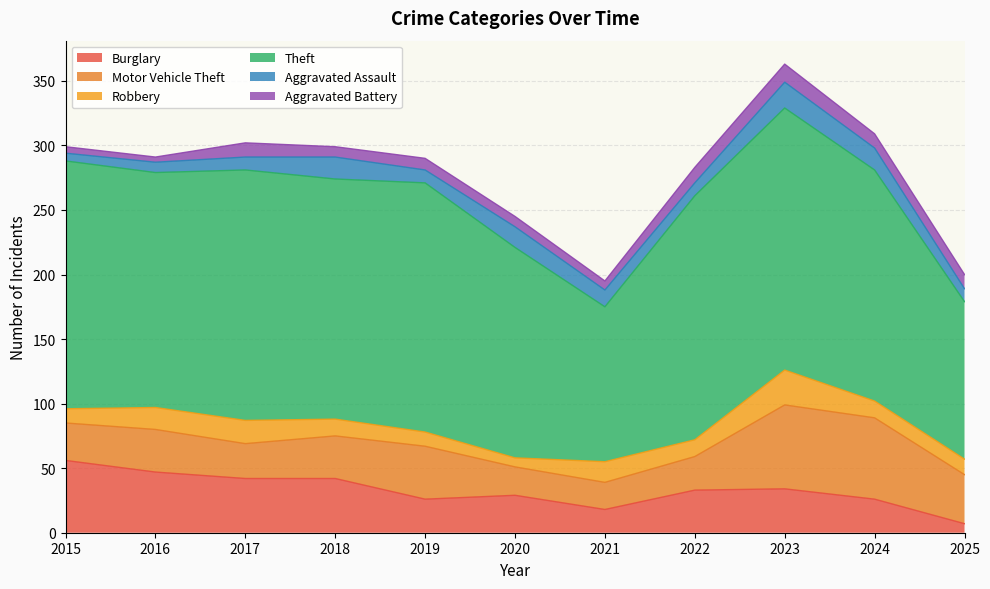

How many interior local valleys does the Aggravated Assault series have?

2